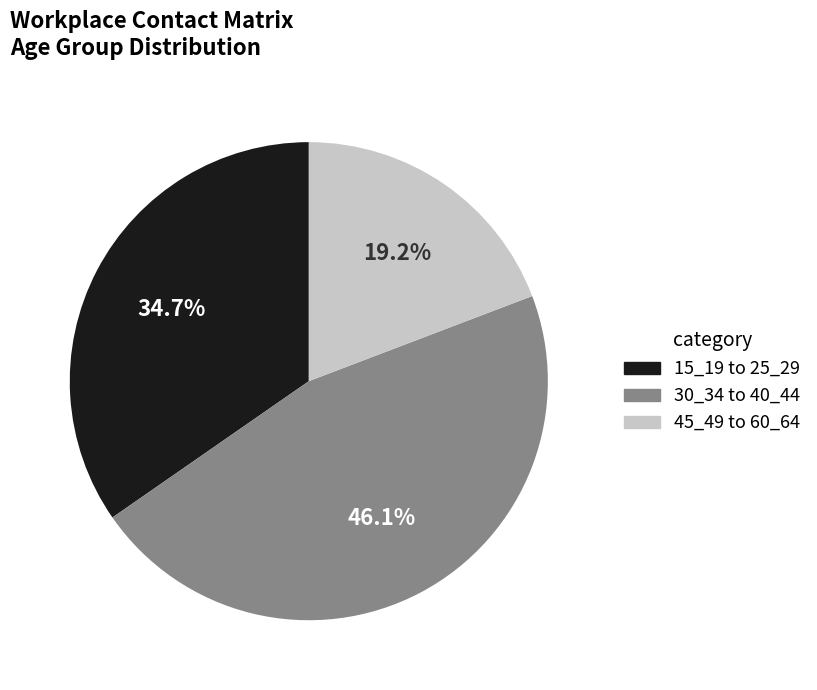

Is there a majority slice in this chart?

No